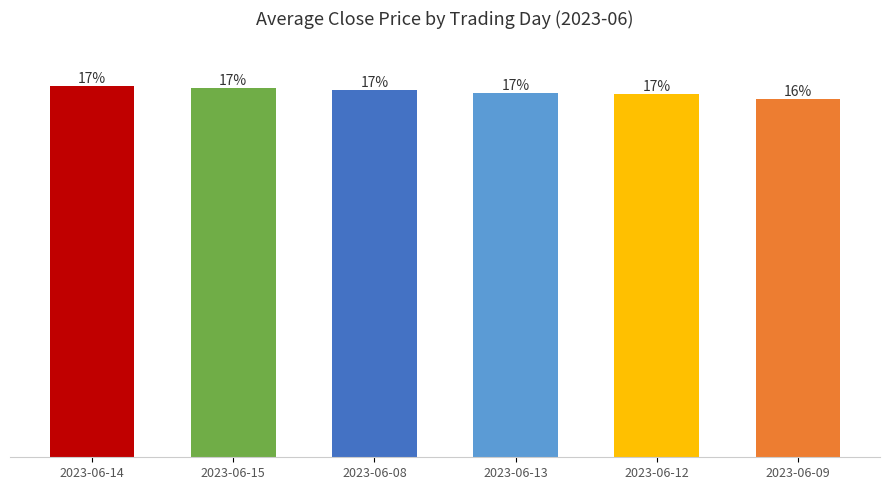

Are the bars horizontal?

No